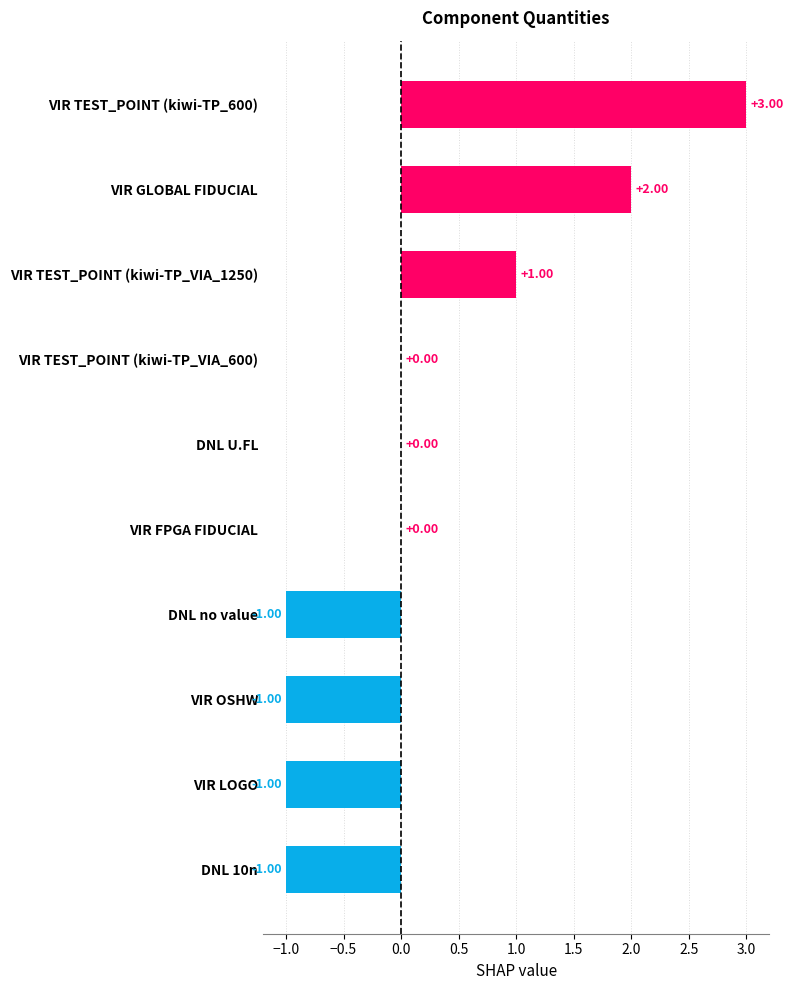

What is the change in value from VIR FPGA FIDUCIAL to VIR GLOBAL FIDUCIAL?

+2